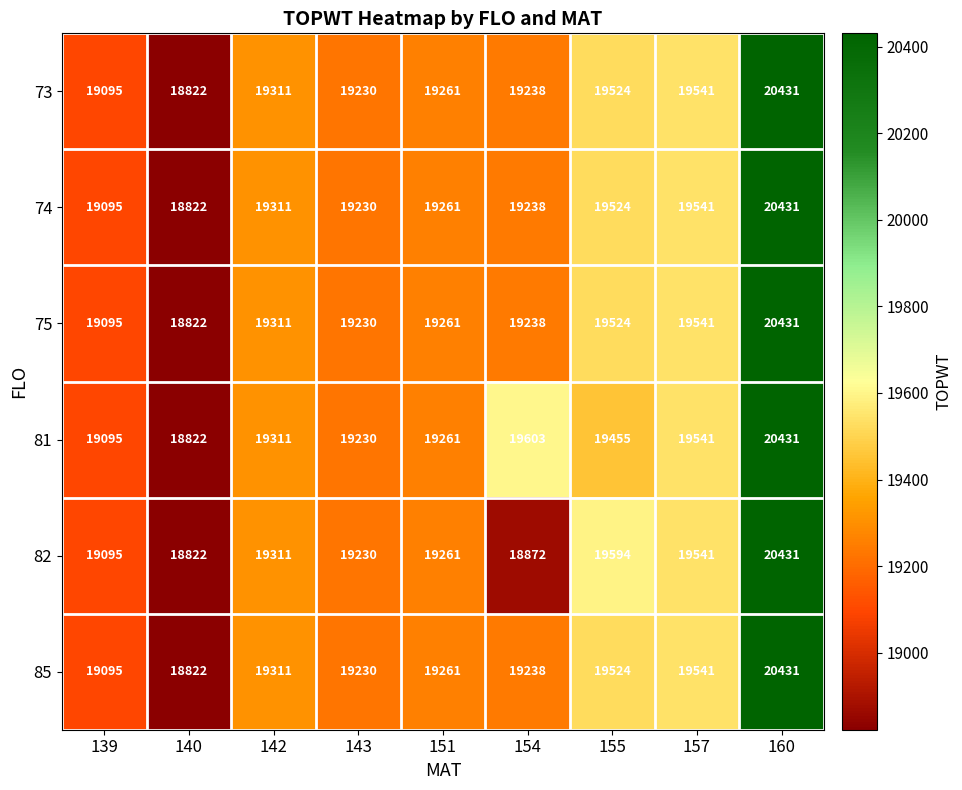

How many categories are shown in the chart?

9